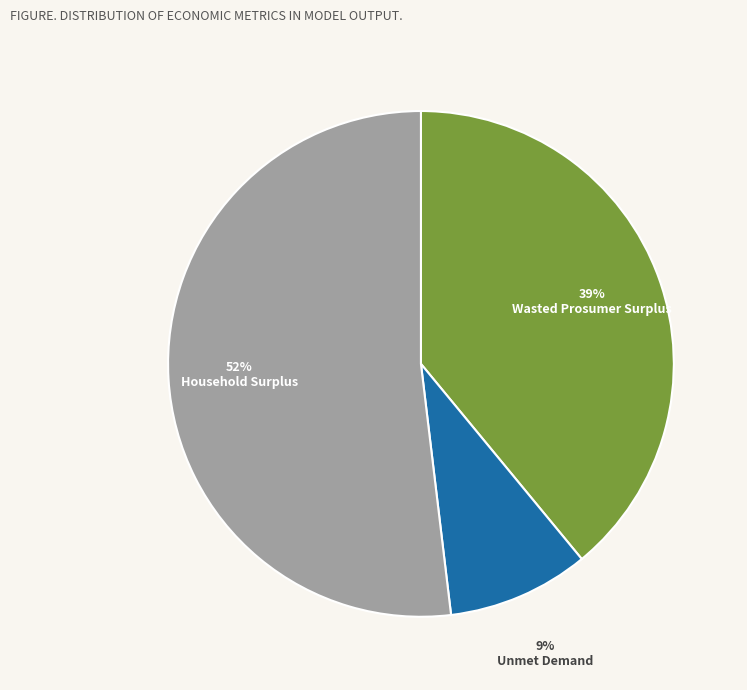

To the nearest percent, what is the difference between the largest and smallest slice percentages?

43%